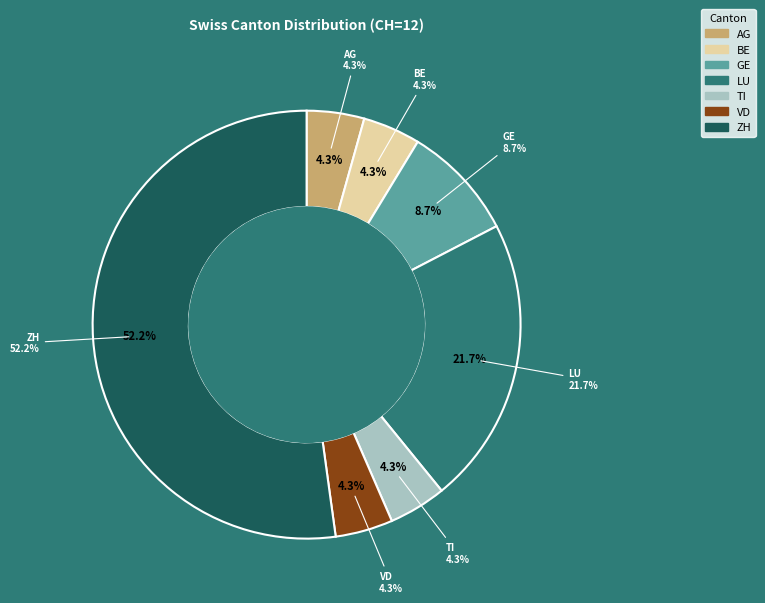

What is the total percentage of VD and ZH?

56.5%